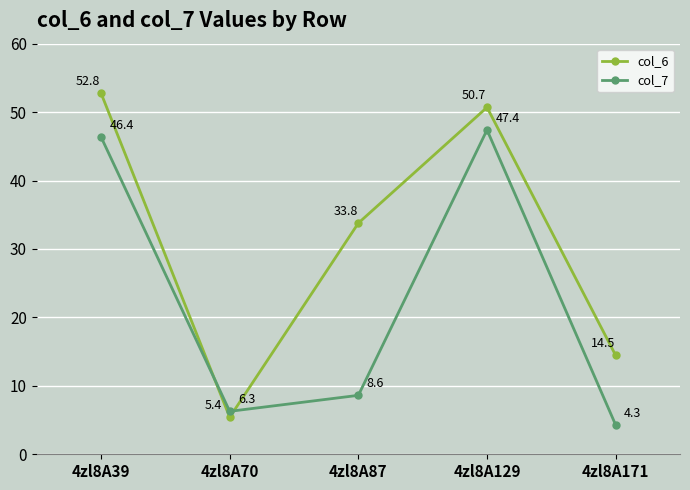

Between which two adjacent categories do col_7 and col_6 first intersect?

4zl8A39 and 4zl8A70